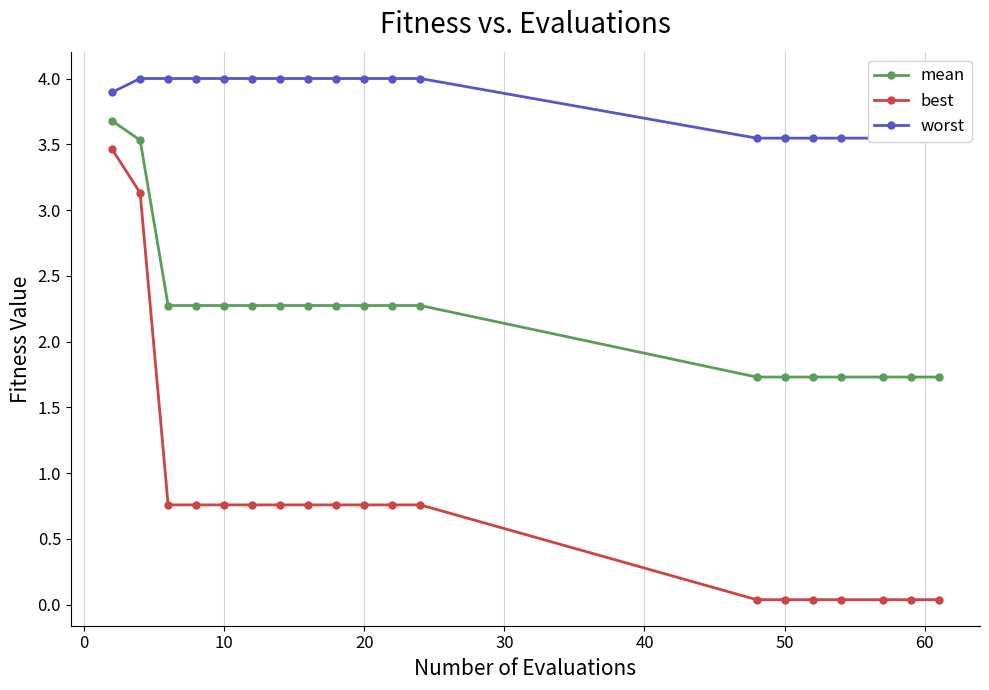

True or false: worst has more than 2 interior local peaks.

False